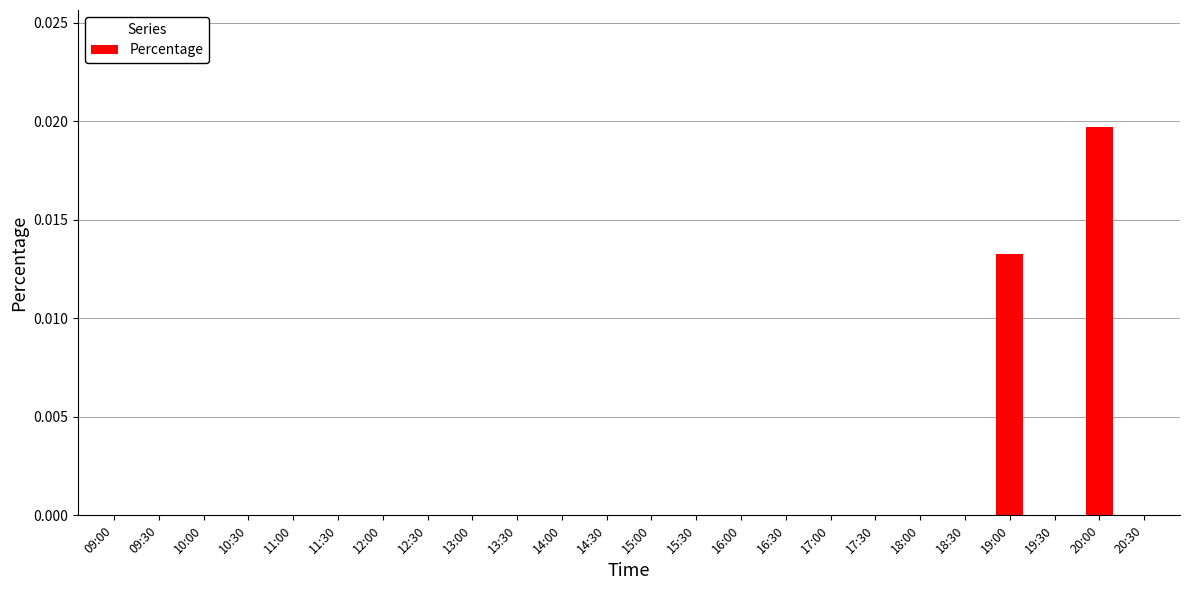

At which category does the chart reach its peak across all series?

20:00